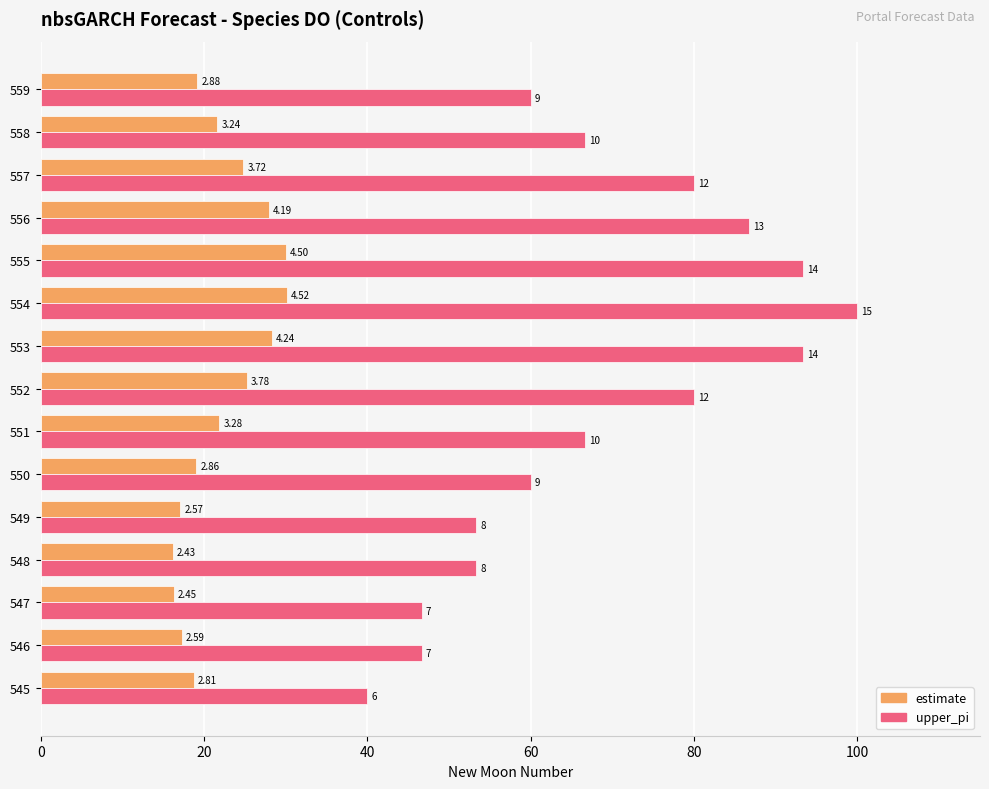

What are all the series names shown in the legend?

estimate, upper_pi